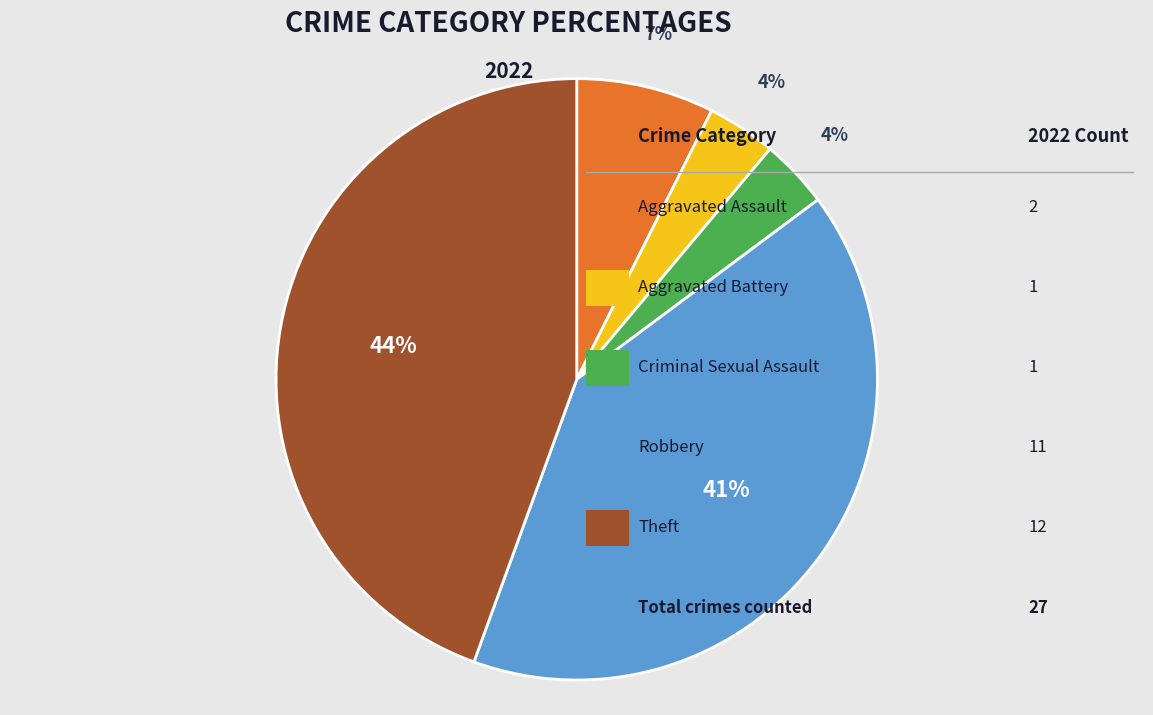

To the nearest percent, what is the average slice percentage?

20%